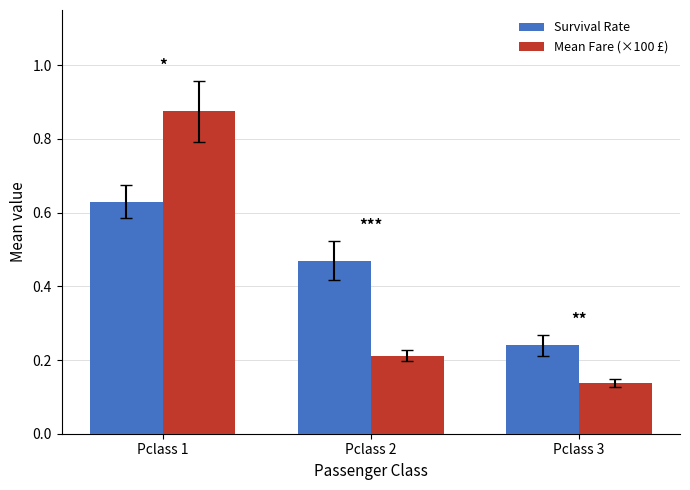

Are the bars grouped side by side (vs. stacked)?

Yes